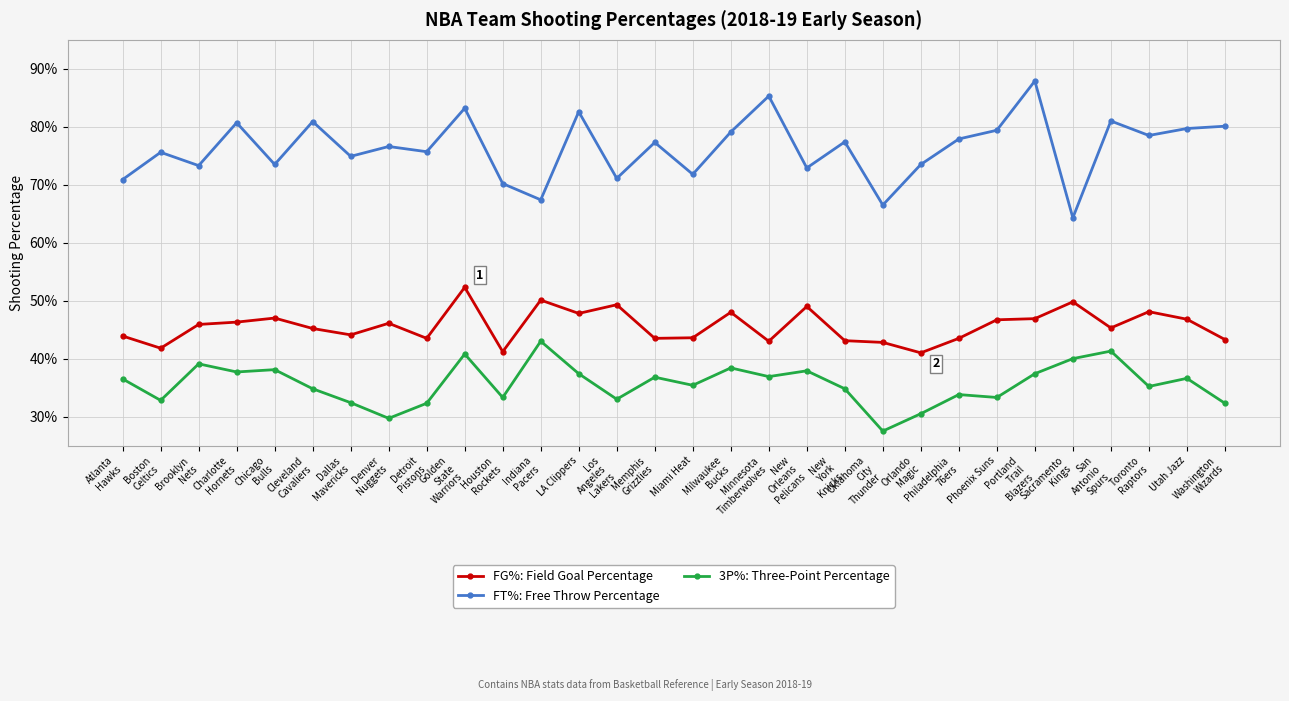

Rank the series by their maximum value, from lowest to highest.

3P%: Three-Point Percentage, FG%: Field Goal Percentage, FT%: Free Throw Percentage